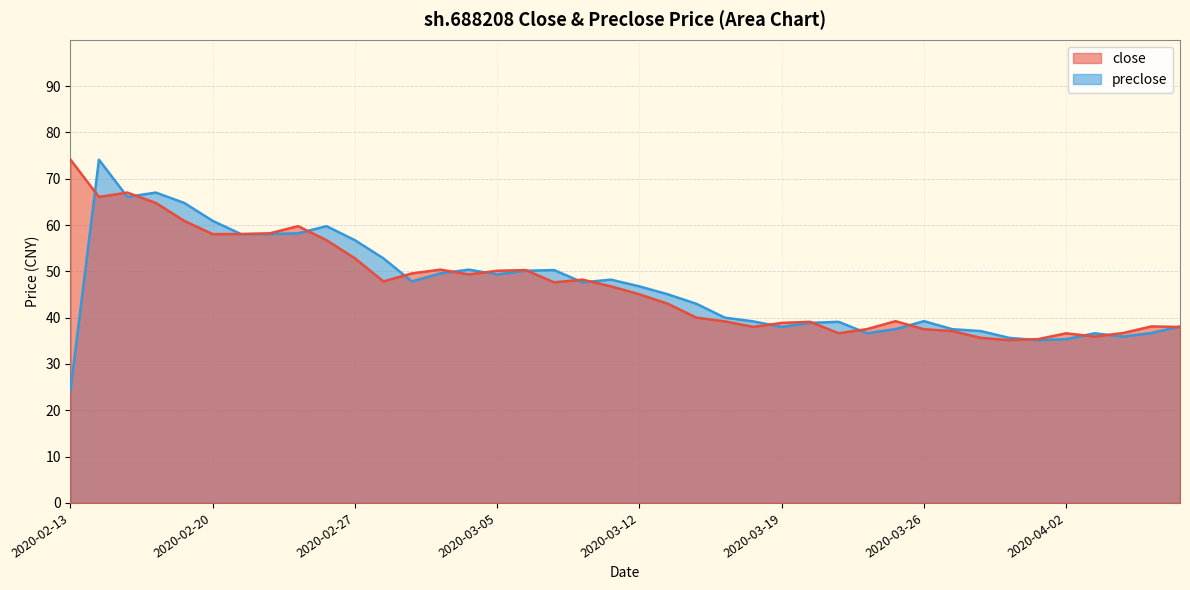

Which series has the largest total across all categories?

close